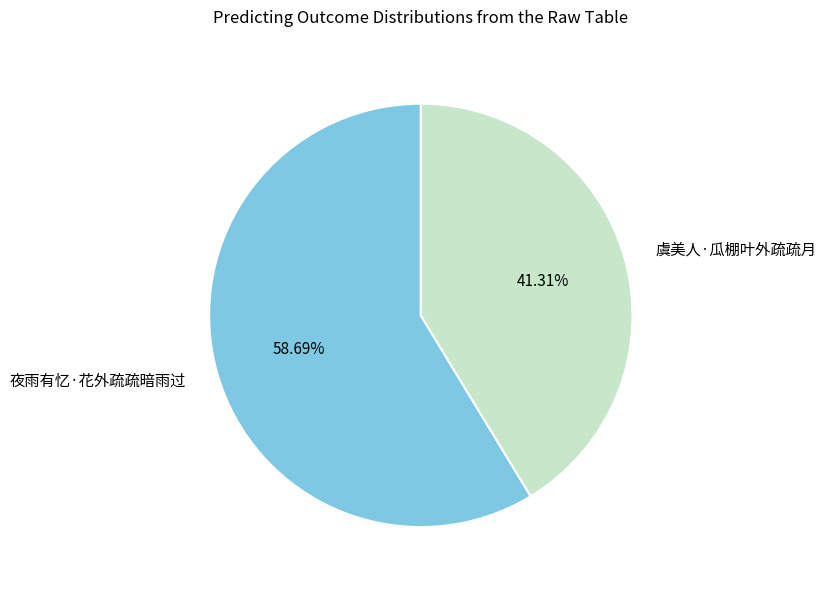

Between 夜雨有忆·花外疏疏暗雨过 and 虞美人·瓜棚叶外疏疏月, which is larger?

夜雨有忆·花外疏疏暗雨过